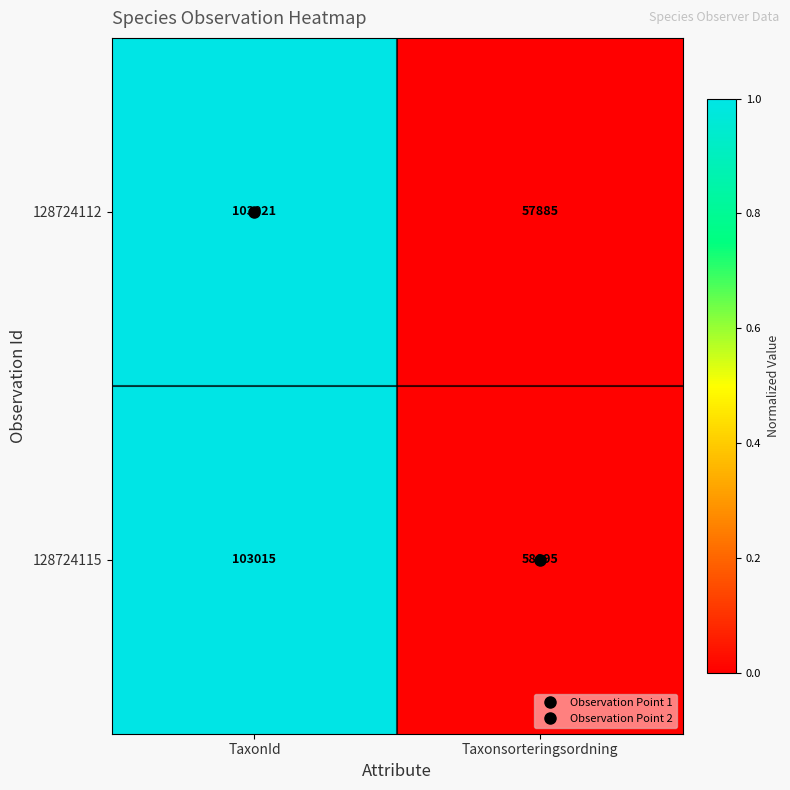

Rank the series by their average value, from lowest to highest.

128724112, 128724115